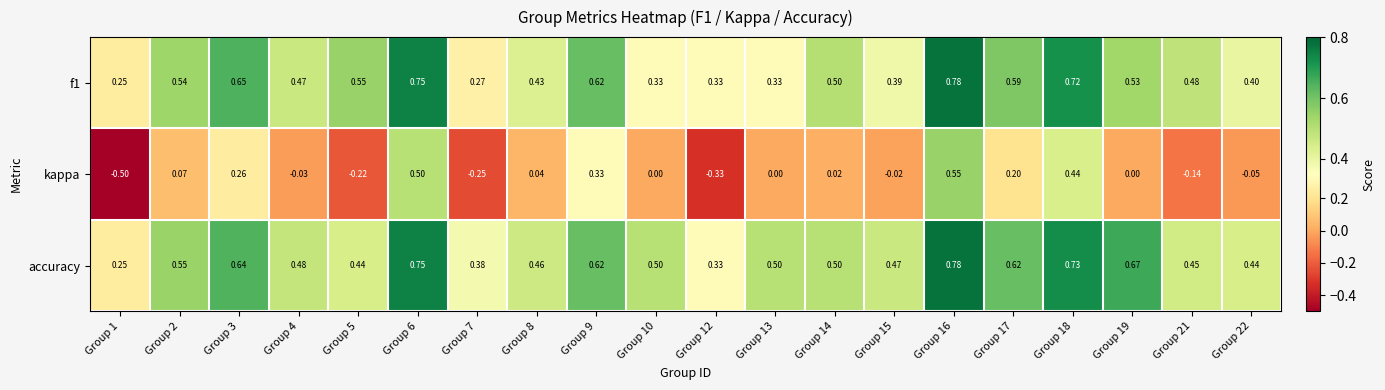

Which series has the largest range (max minus min)?

kappa